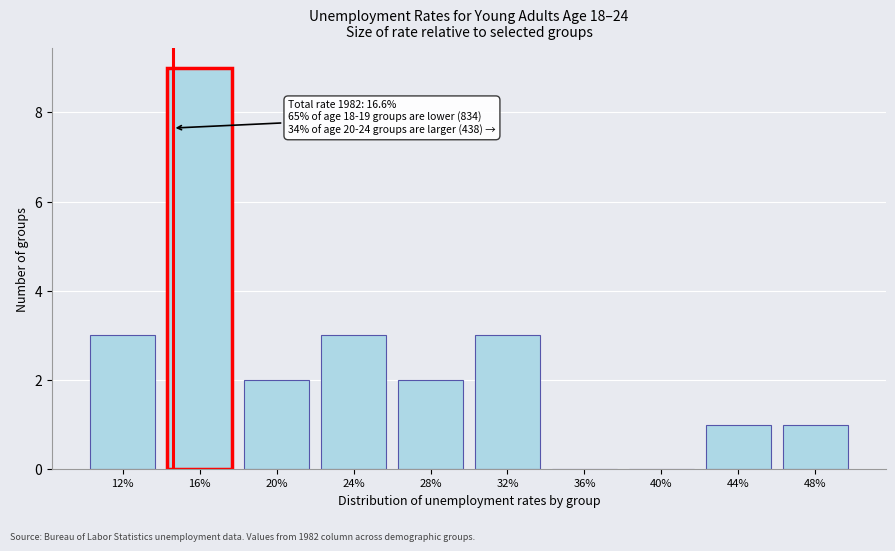

Reading left to right, what are all the values shown in this chart?

12%=3	16%=9	20%=2	24%=3	28%=2	32%=3	36%=0	40%=0	44%=1	48%=1